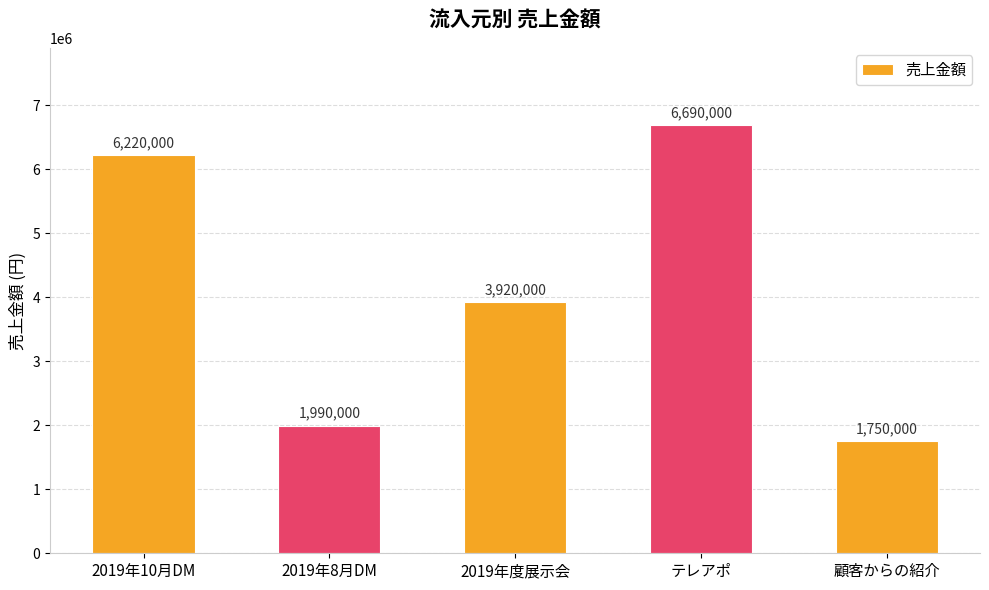

Reading left to right, what are all the values shown in this chart?

2019年10月DM=6220000	2019年8月DM=1990000	2019年度展示会=3920000	テレアポ=6690000	顧客からの紹介=1750000